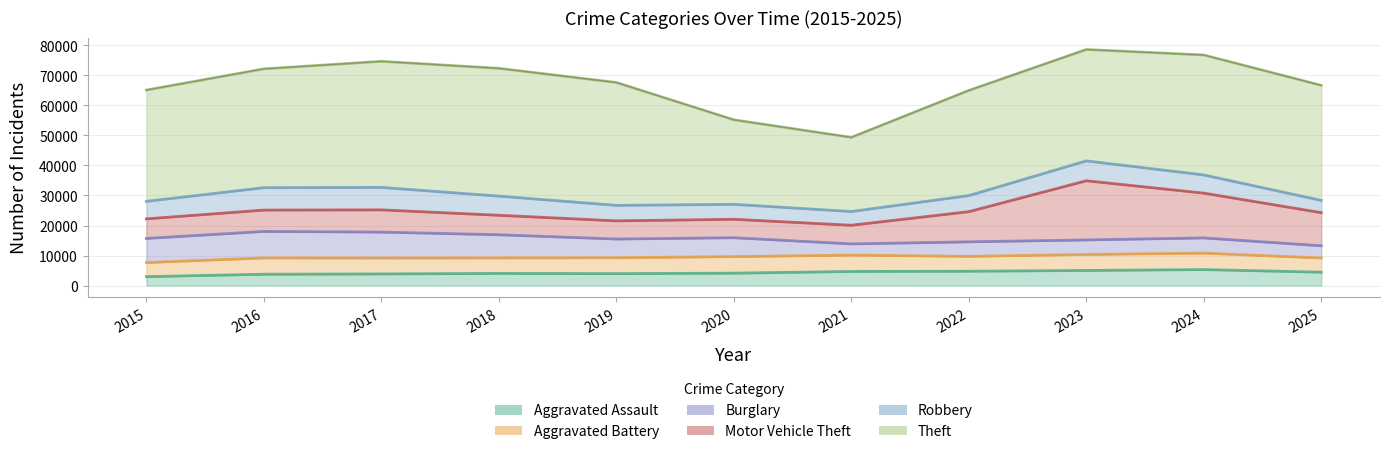

Which series has the widest spread of values?

Theft